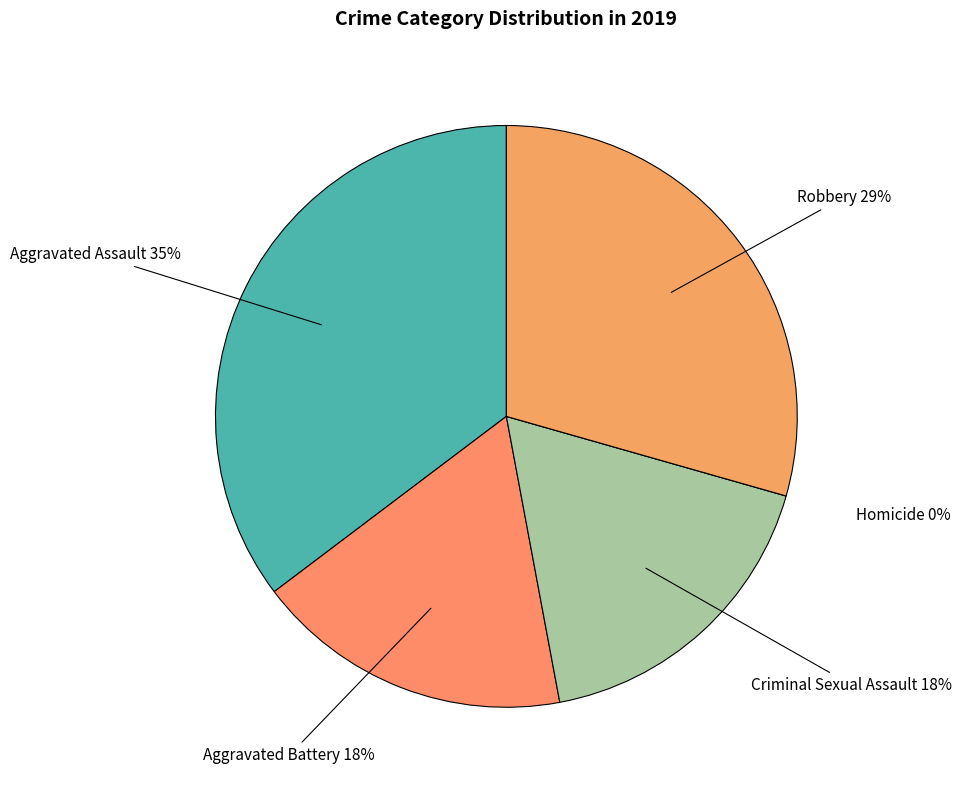

How many segments does this pie chart have?

5